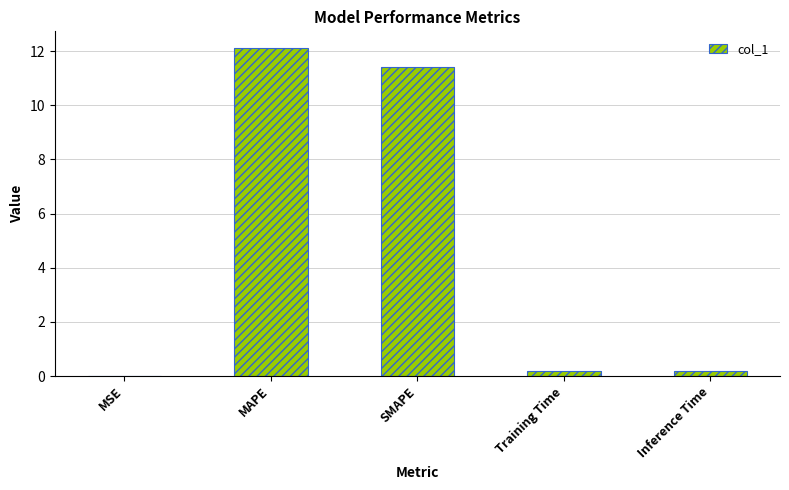

How many distinct data groups are displayed?

1